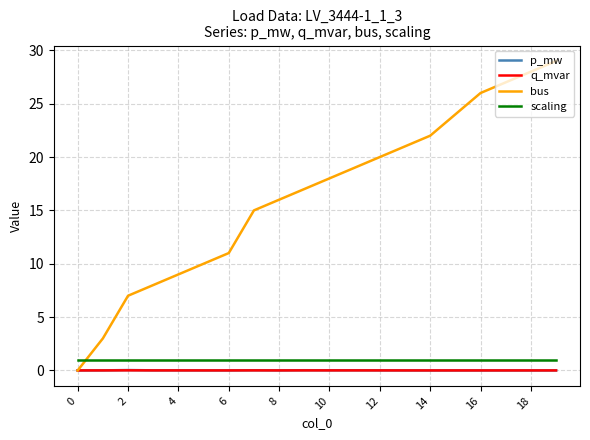

How many lines are shown in the chart?

4